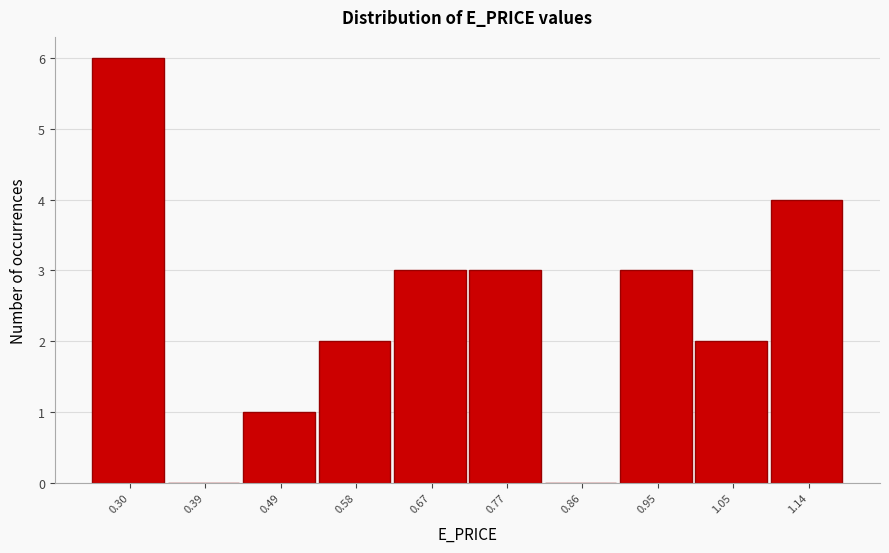

Reading left to right, what are all the values shown in this chart?

0.30=6	0.39=0	0.49=1	0.58=2	0.67=3	0.77=3	0.86=0	0.95=3	1.05=2	1.14=4